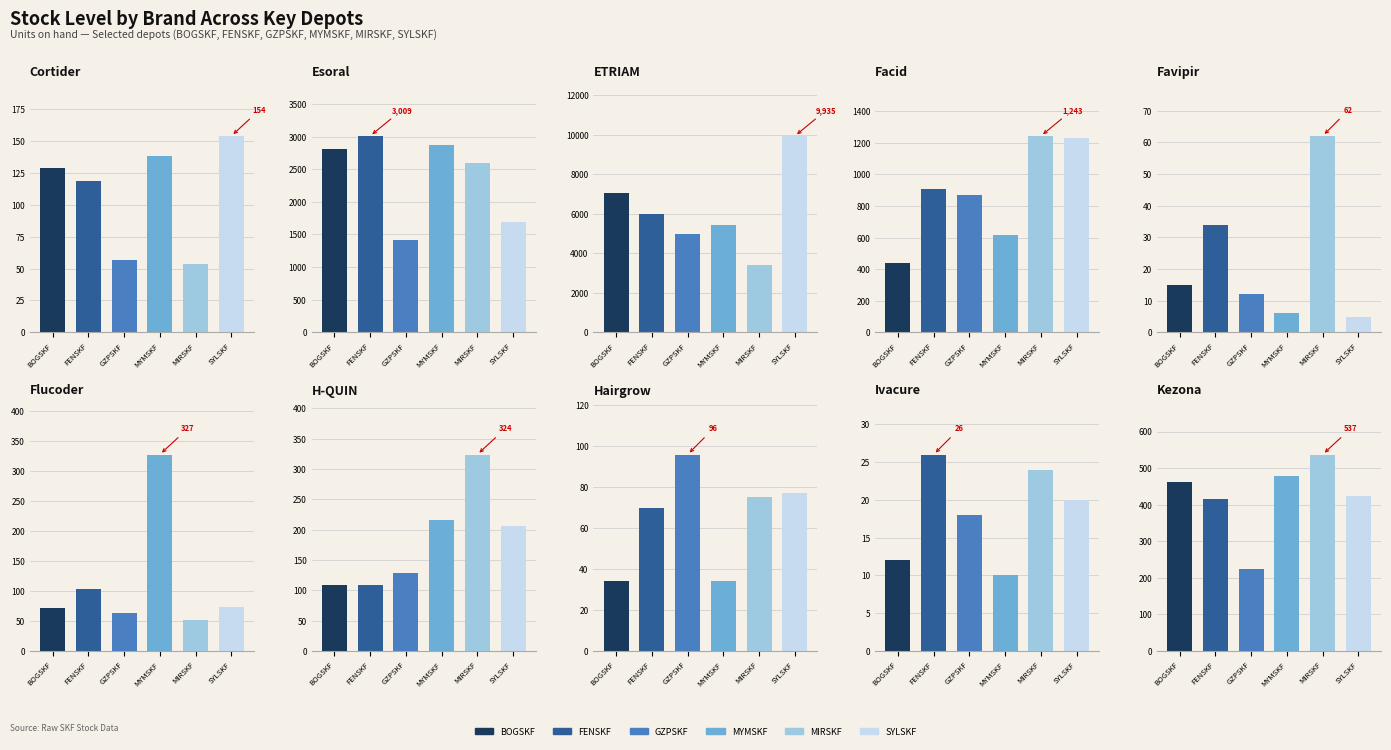

Read the MYMSKF value at 6, to the nearest 50.

200